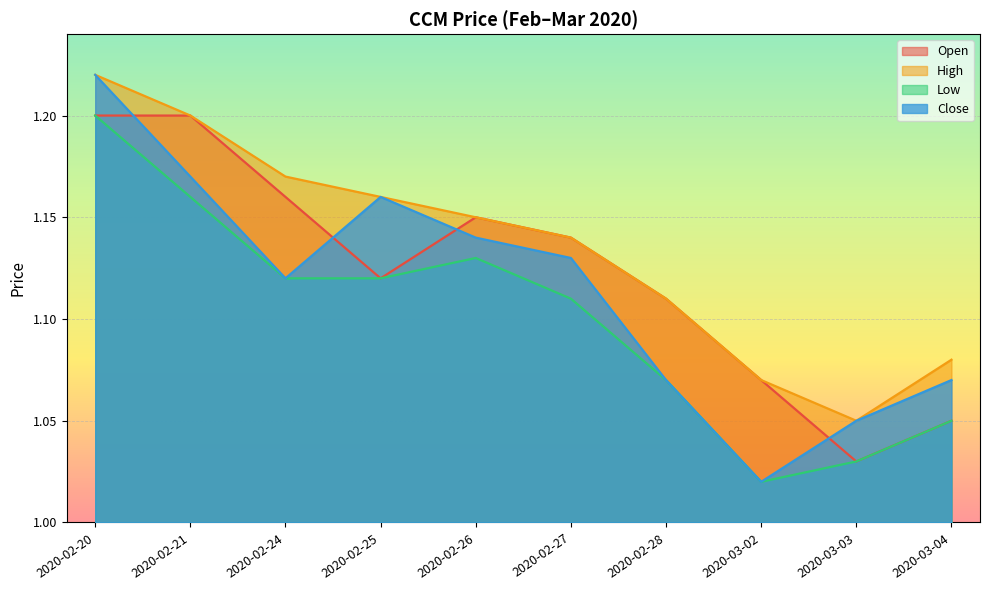

At how many categories does at least one series exceed 1?

10